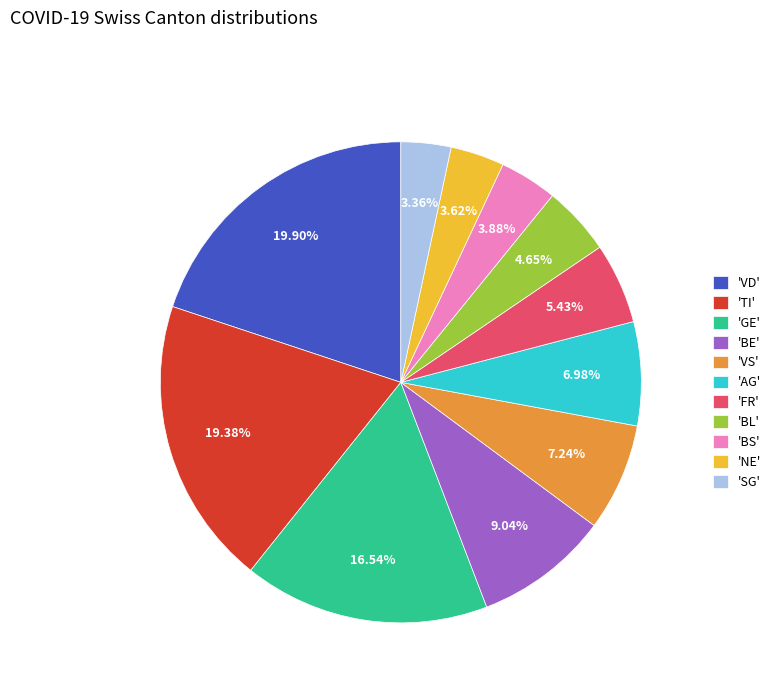

Which slice is the largest?

'VD'